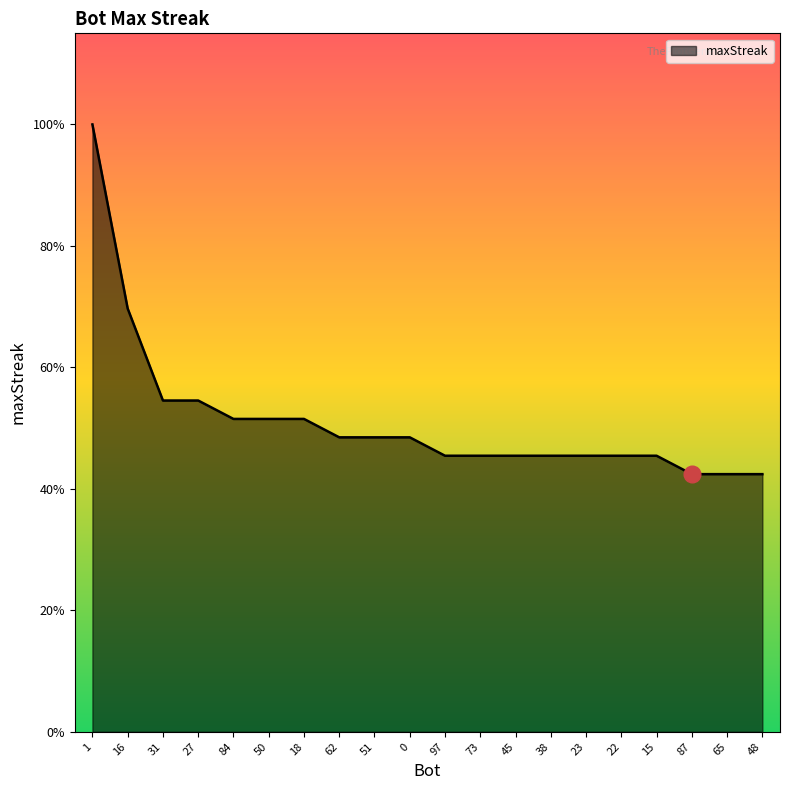

What is the difference between the maximum and minimum values?

19